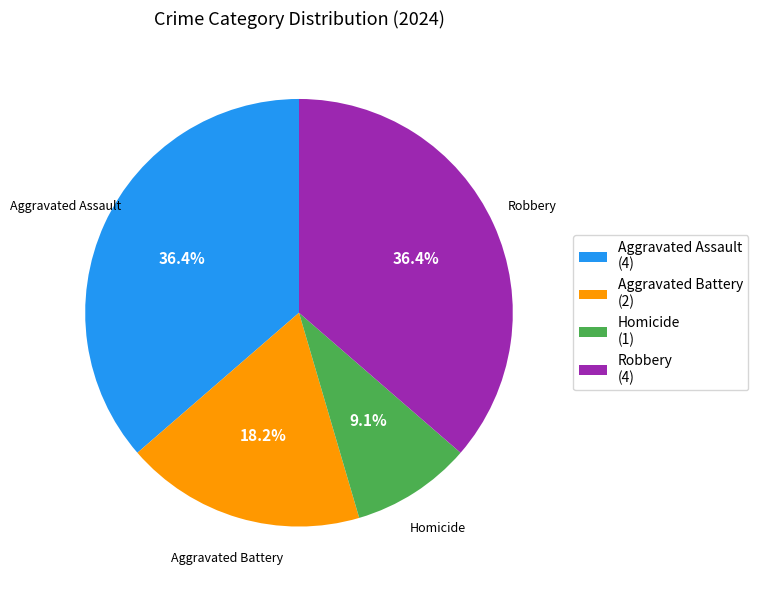

How many slices are in this pie chart?

4